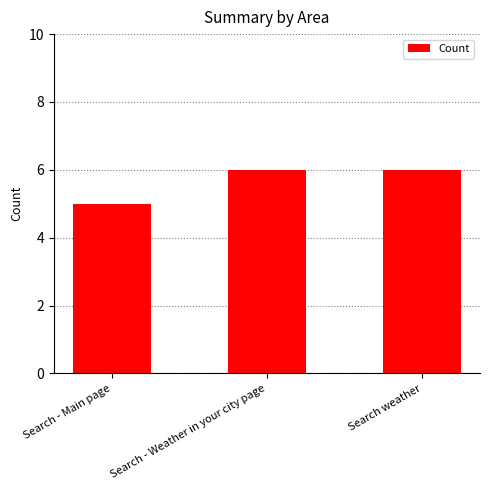

What is the approximate value at Search weather?

6